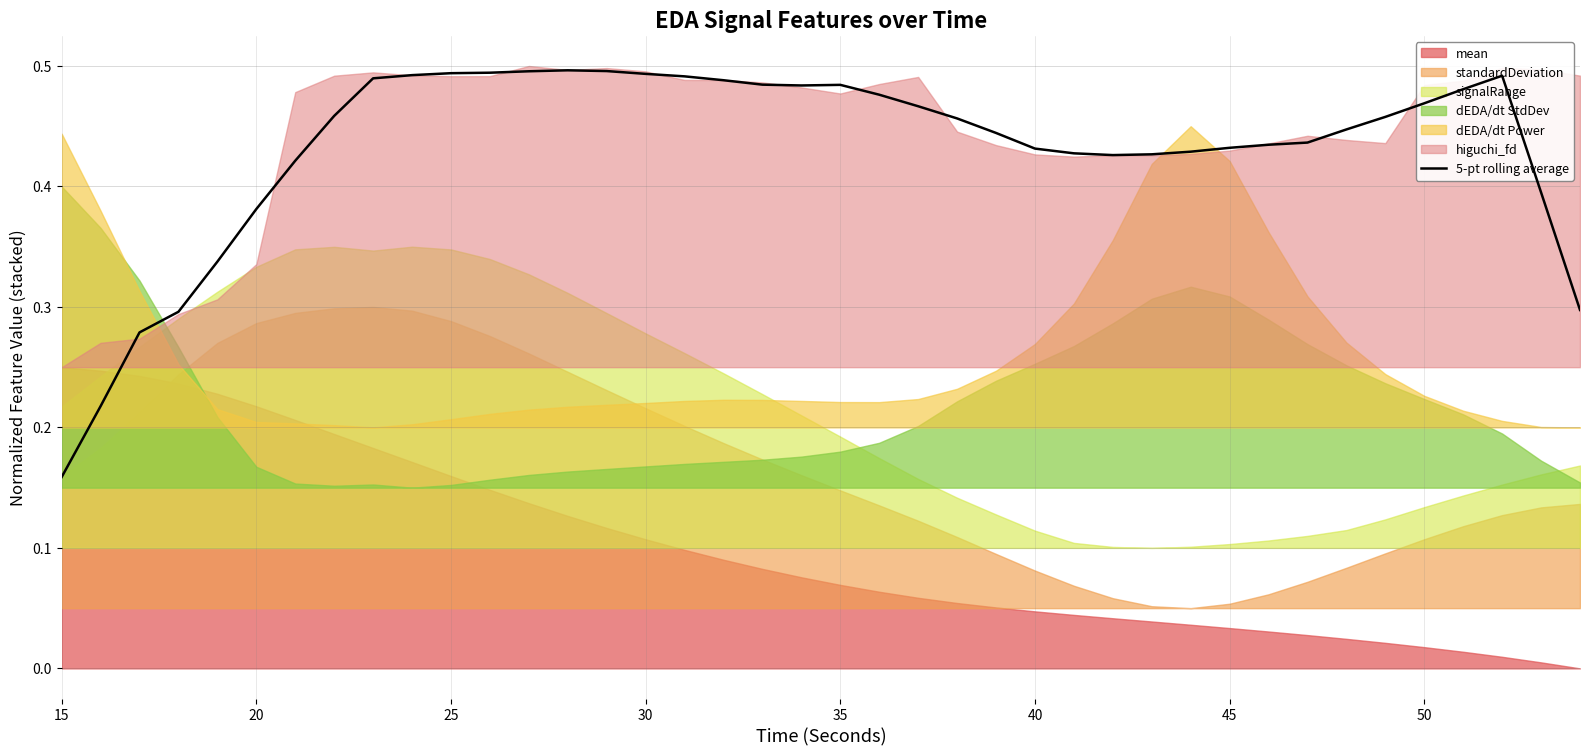

Reading right to left, what are all the values shown in this chart?

0.3	0.4	0.5	0.5	0.5	0.5	0.4	0.4	0.4	0.4	0.4	0.4	0.4	0.4	0.4	0.4	0.5	0.5	0.5	0.5	0.5	0.5	0.5	0.5	0.5	0.5	0.5	0.5	0.5	0.5	0.5	0.5	0.5	0.4	0.4	0.3	0.3	0.3	0.2	0.2